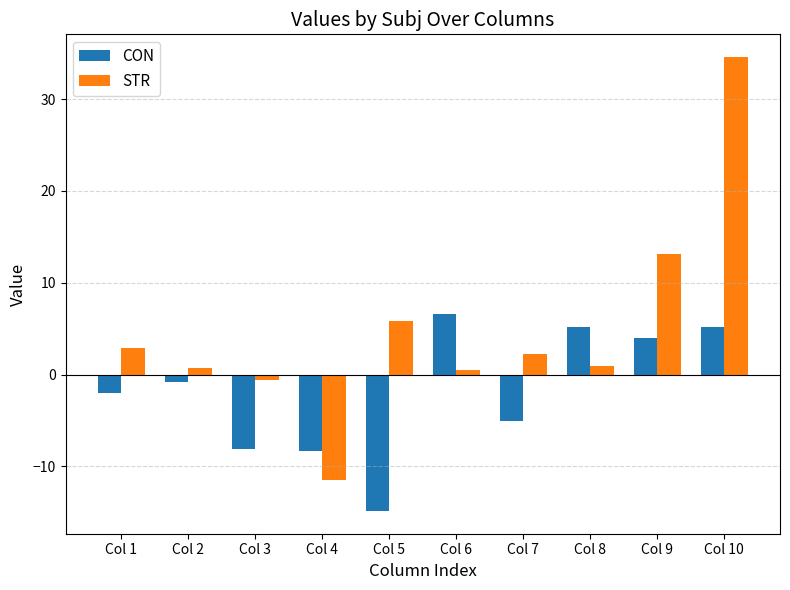

True or false: STR has a value of -6.5 at Col 4.

False